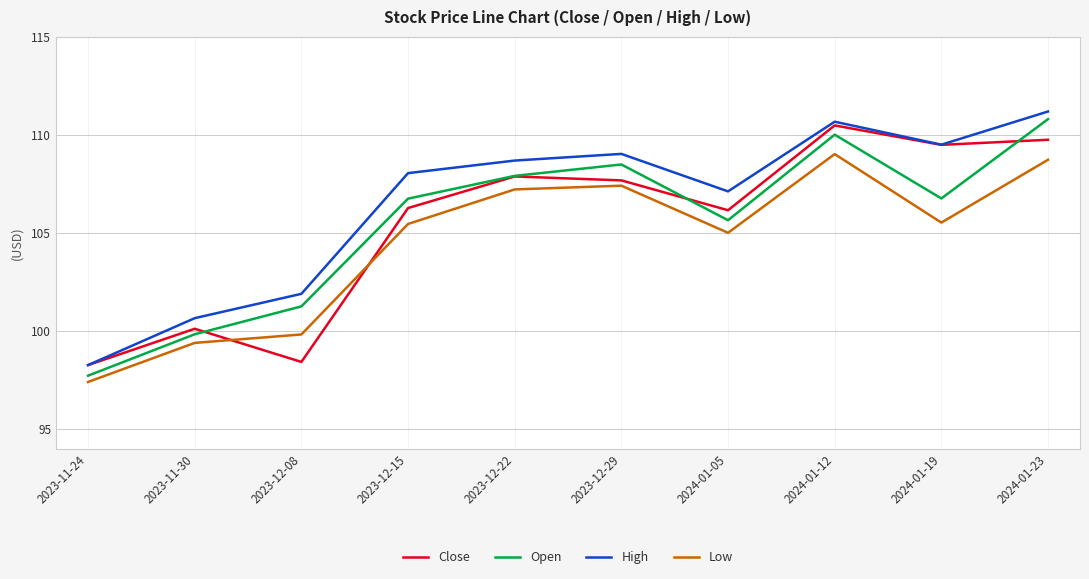

Which series has the largest range (max minus min)?

Open